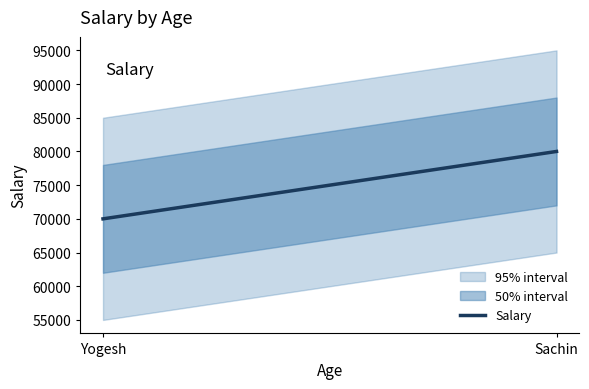

What position from the right is Sachin?

1